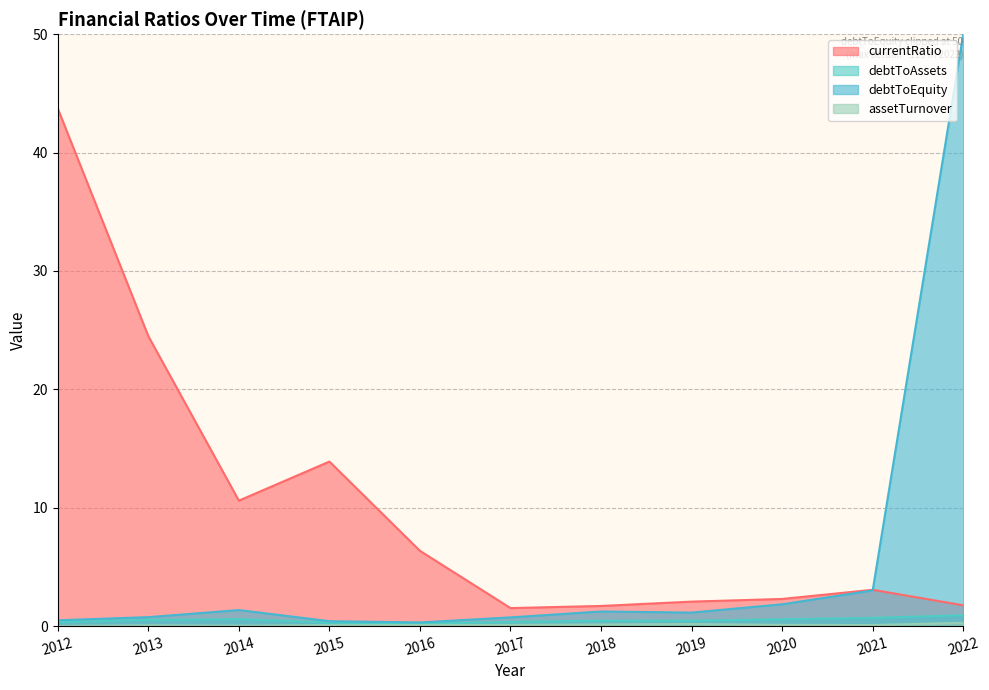

What is the difference between the second highest and second lowest values in the debtToAssets series?

0.4